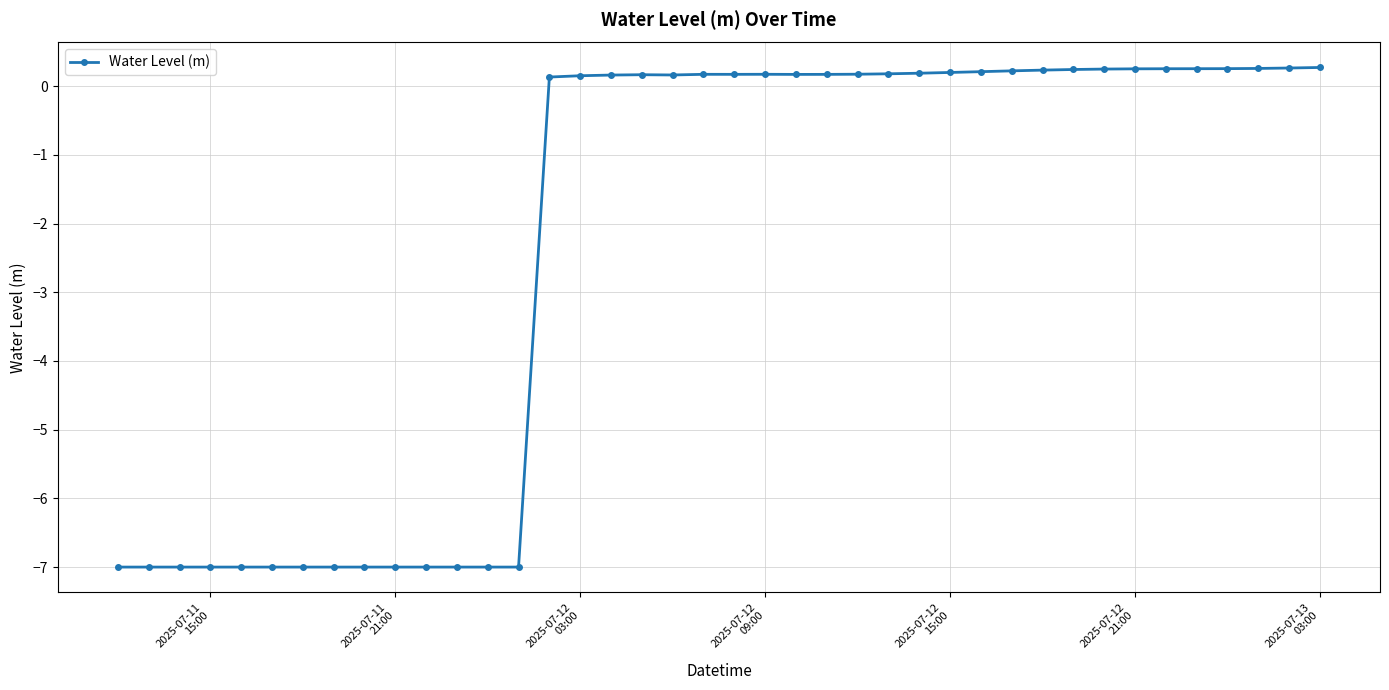

What is the value of the 35th point from the left?

0.3